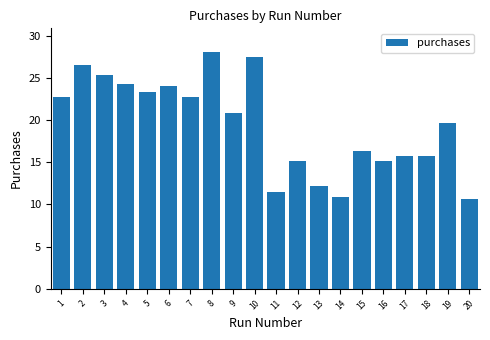

What is the value of the 9th bar from the left?

20.9